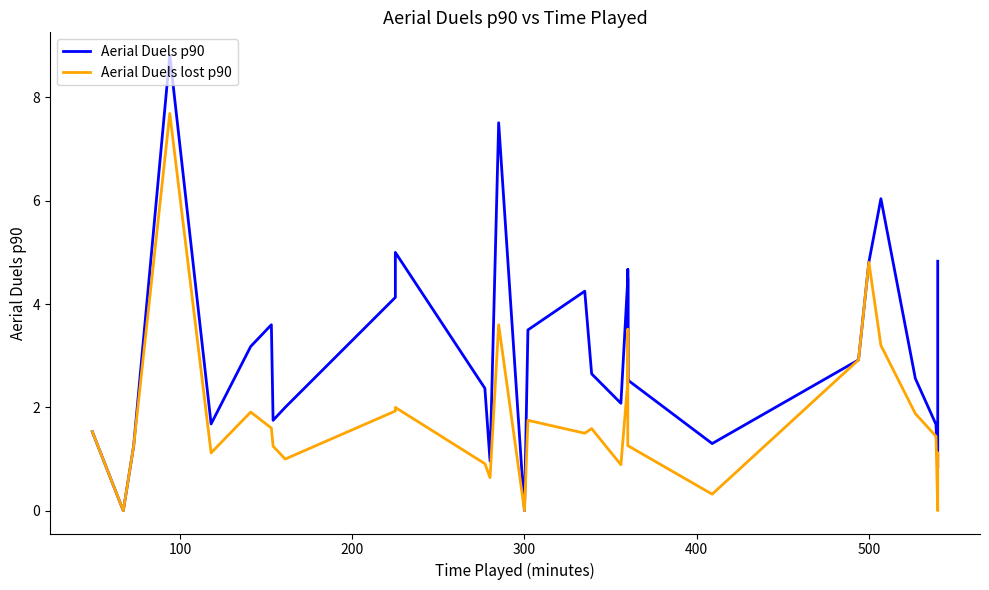

How many intersections are there between Aerial Duels lost p90 and Aerial Duels p90?

2